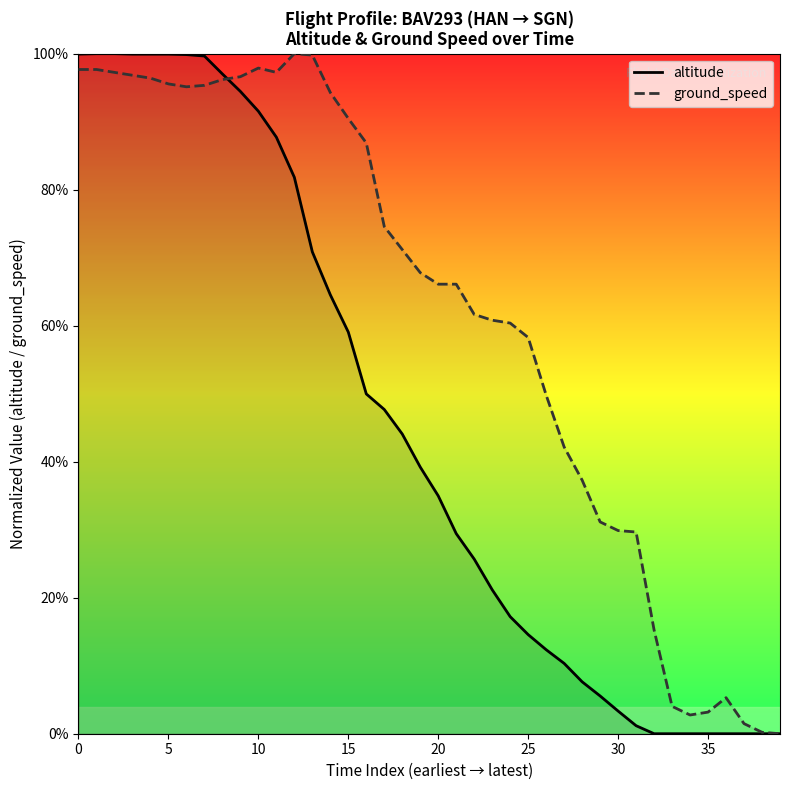

What is the spread (max minus min) of values at 23?

0.4